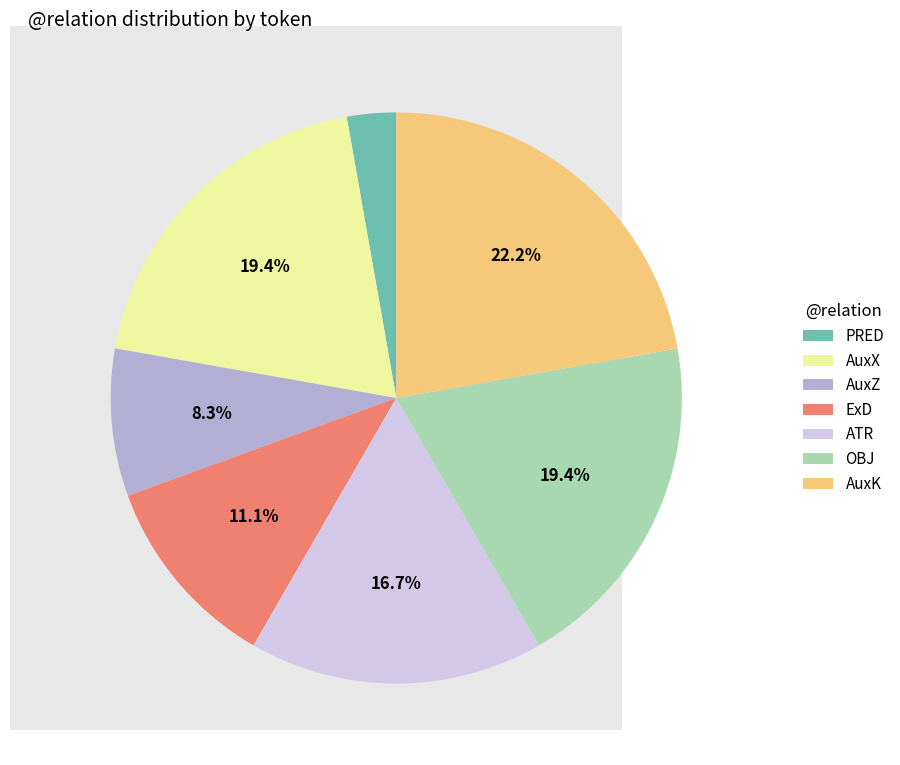

Is there a majority slice in this chart?

No